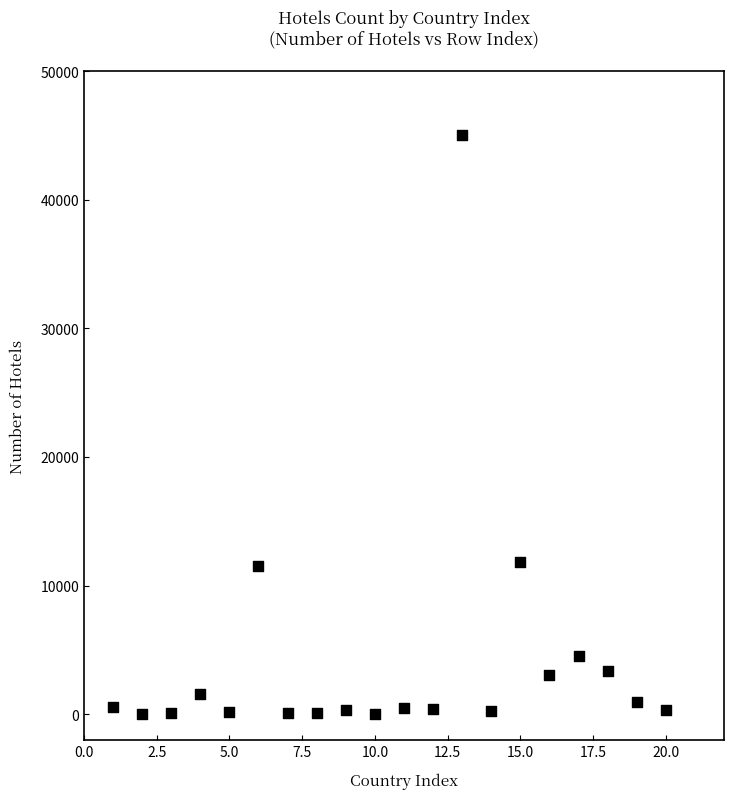

What is the range of X values (max minus min)?

19